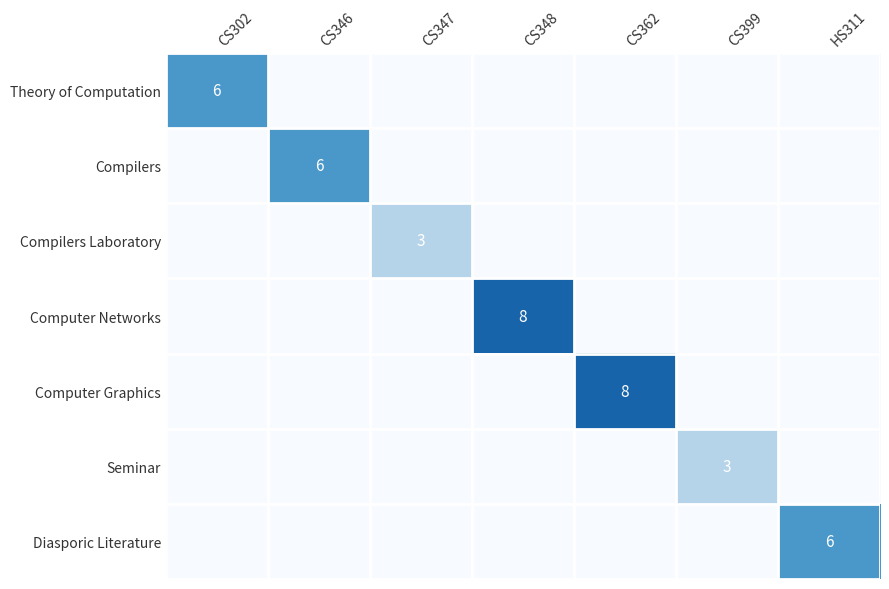

What is the difference between the highest and lowest values at CS347?

3